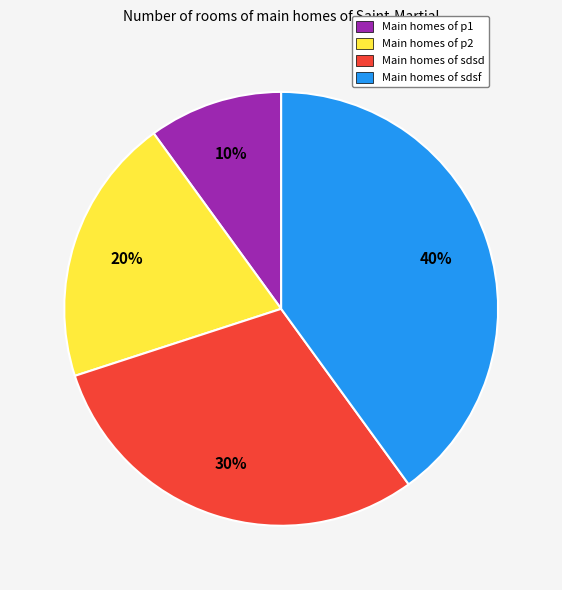

Rank the categories by value from highest to lowest.

Main homes of sdsf, Main homes of sdsd, Main homes of p2, Main homes of p1